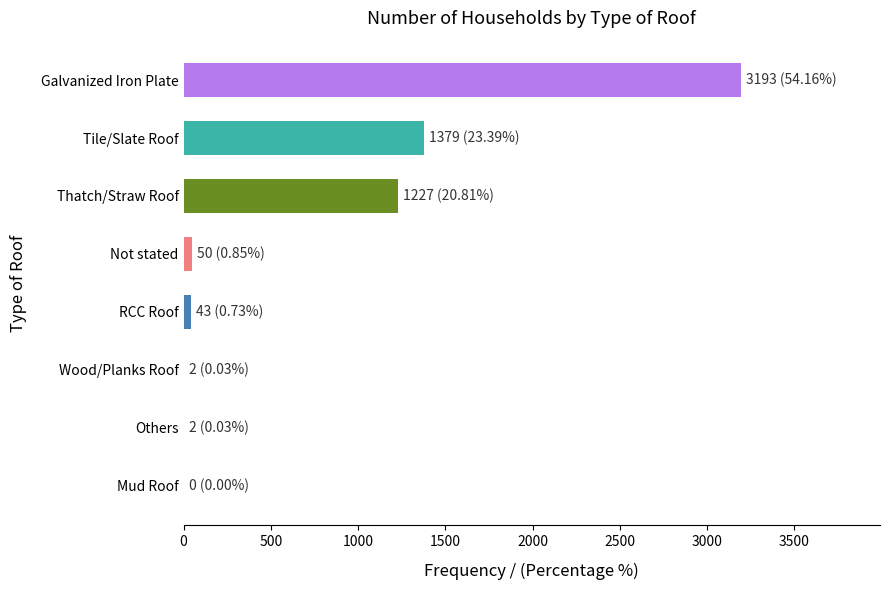

Are the bars horizontal?

Yes